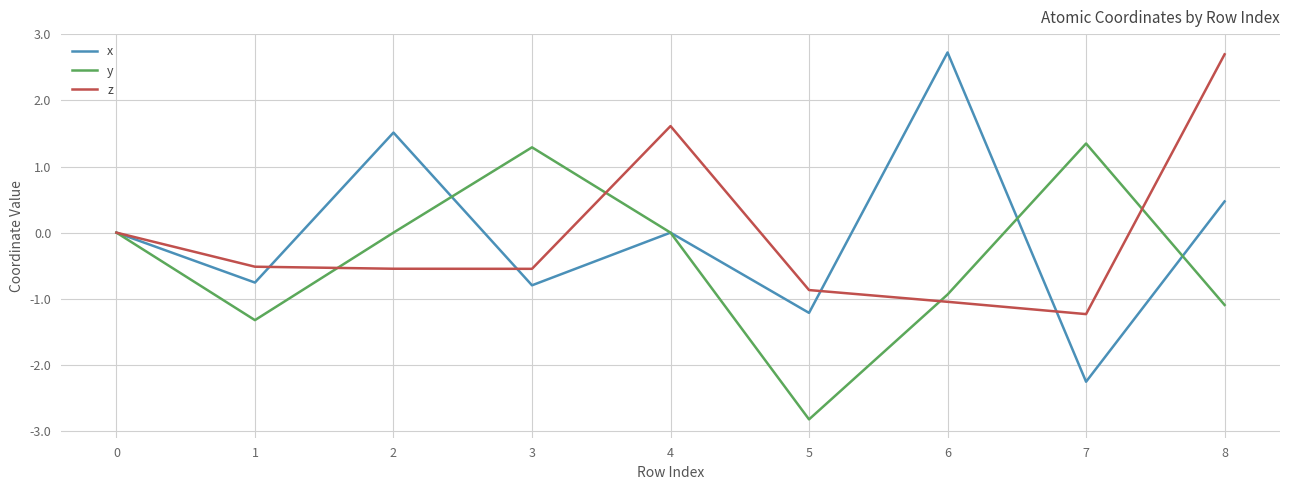

Is the value of y at 5 greater than the value of x at 3?

No